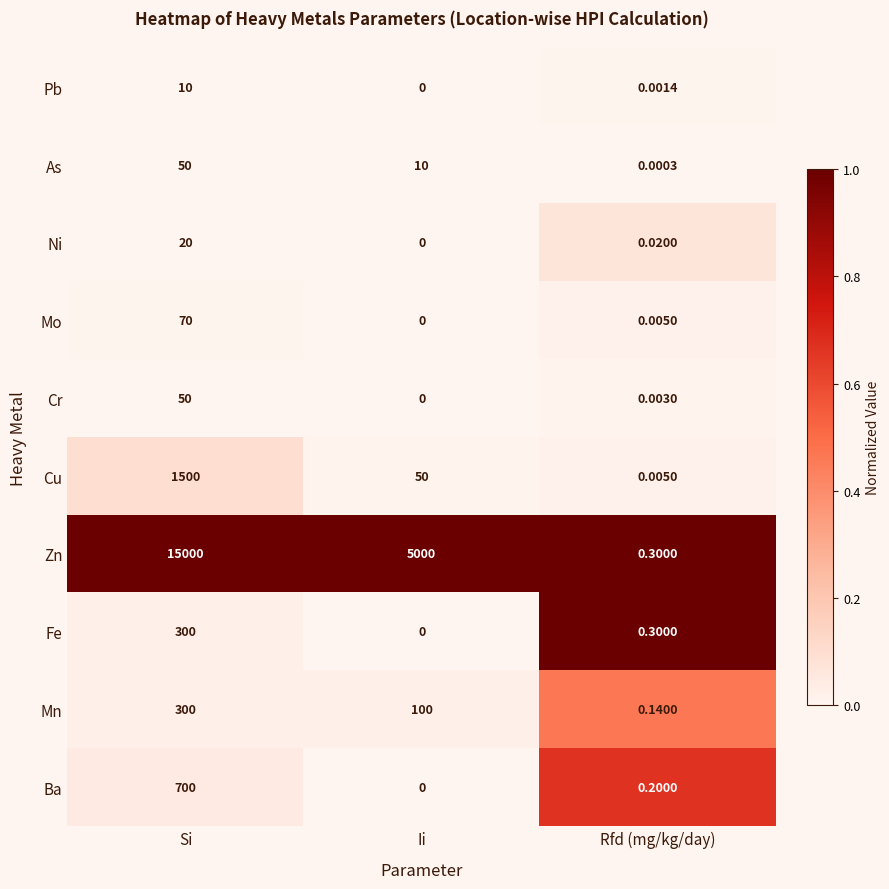

List the labels in order of Mo value, largest first.

Si, Rfd (mg/kg/day), Ii